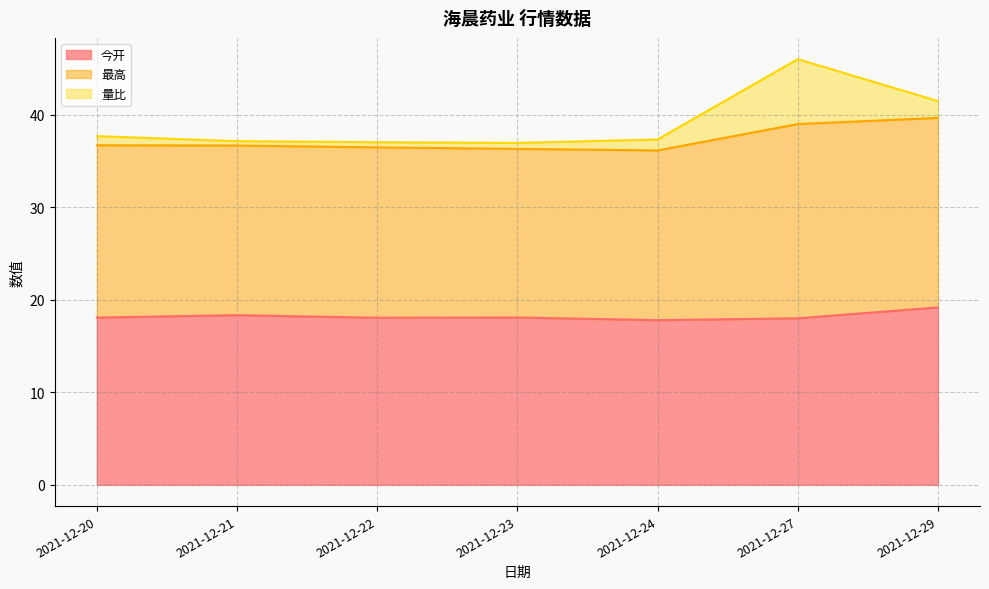

What is the total value across all series at 2021-12-24?

37.3